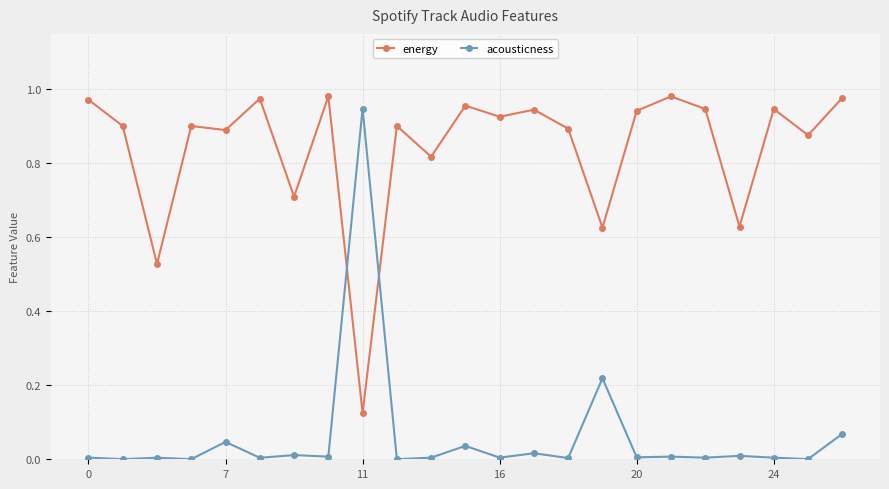

Rank the series by their average value, from highest to lowest.

energy, acousticness